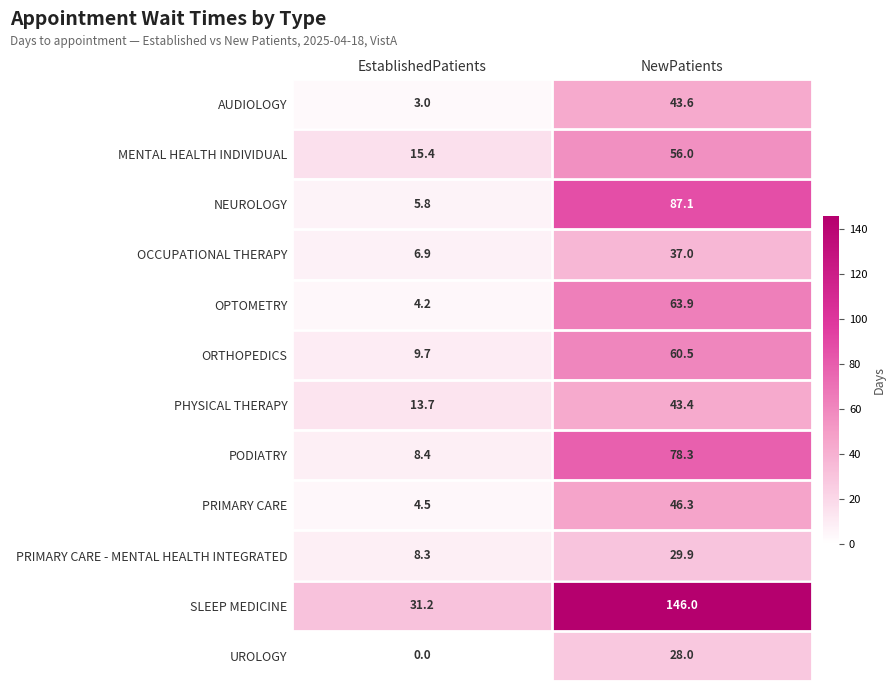

What is the difference between the UROLOGY values at NewPatients and EstablishedPatients?

28.0